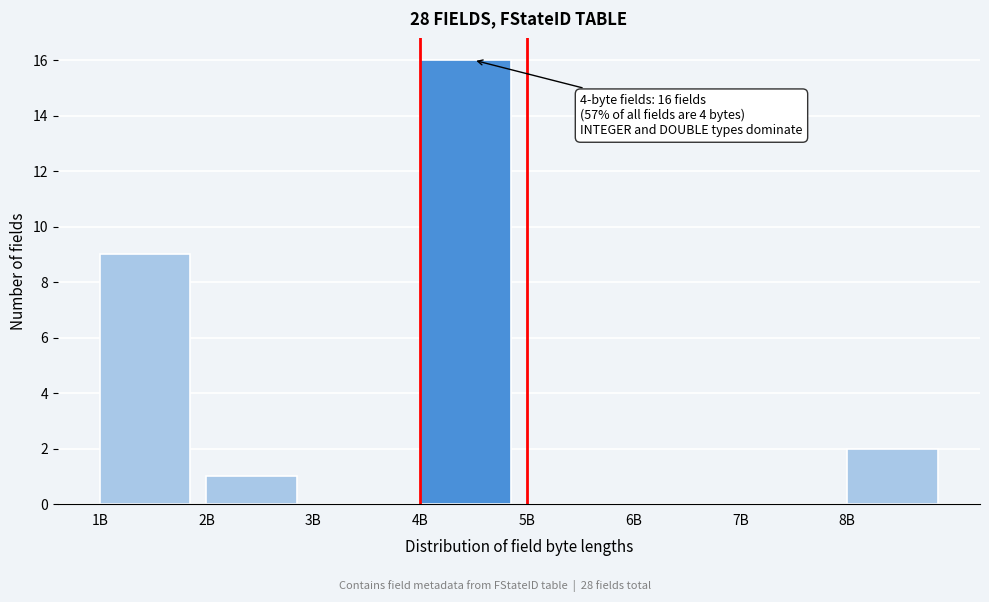

Reading left to right, extract all data points from this chart.

1B=9	2B=1	3B=0	4B=16	5B=0	6B=0	7B=0	8B=2